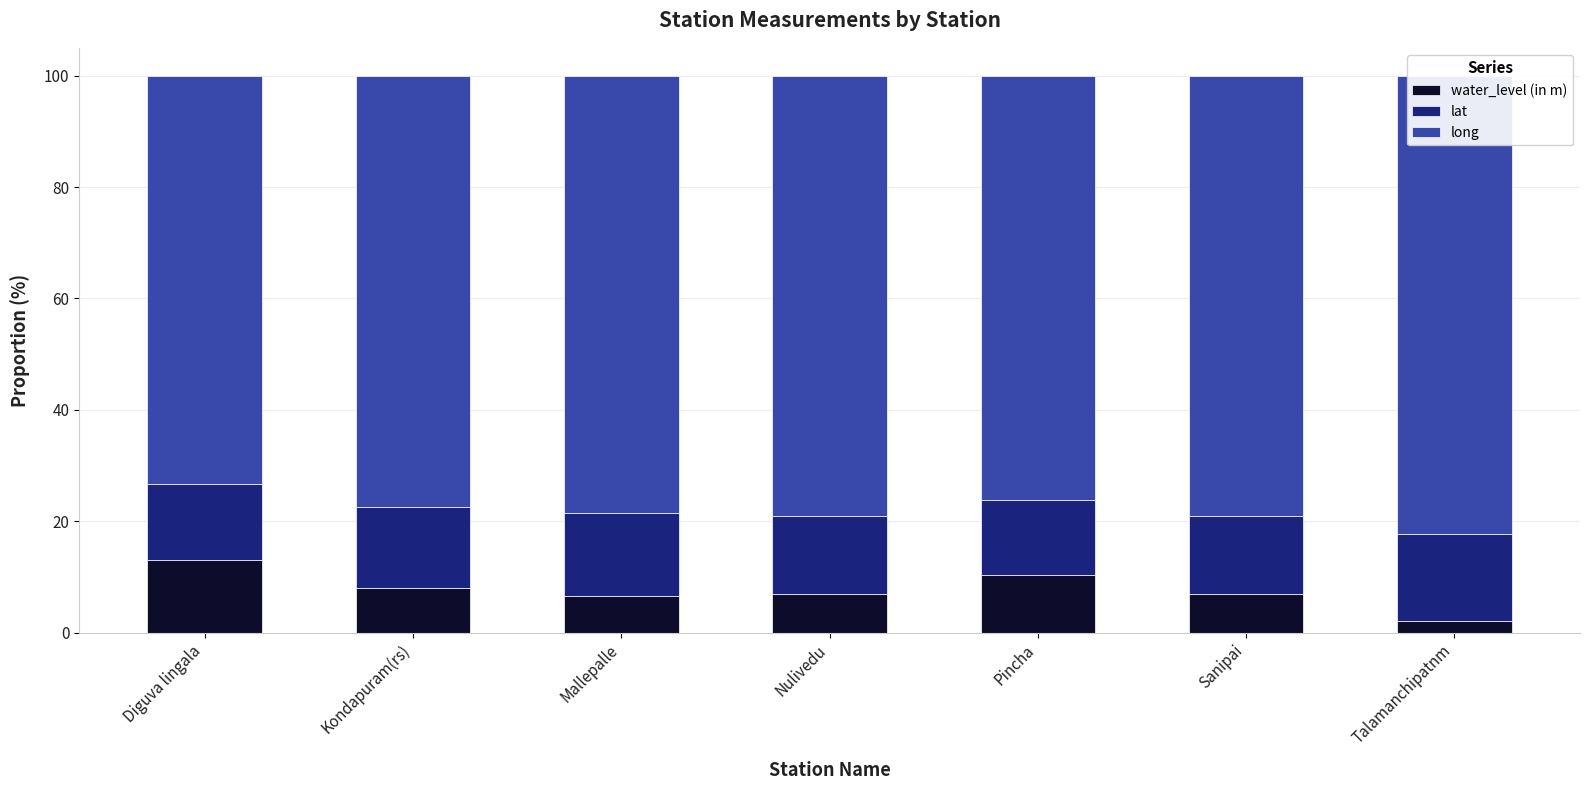

Reading left to right, transcribe all the data shown in this chart.

water_level (in m): 13.0	8.0	6.6	6.8	10.4	6.9	2.0
lat: 13.6	14.6	14.8	14.2	13.4	14.1	15.7
long: 73.3	77.4	78.6	79.0	76.2	79.0	82.3